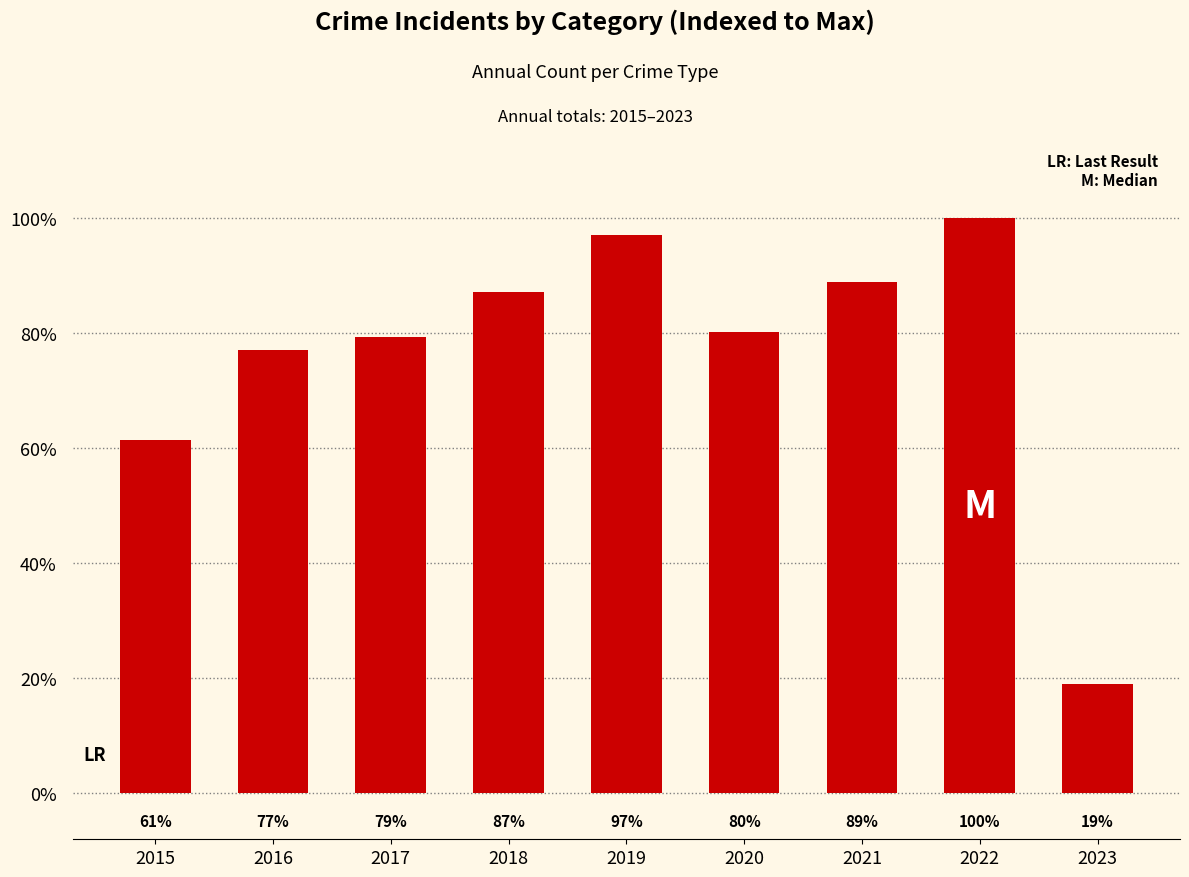

What is the ratio of the value at 2022 to the value at 2023?

5.3